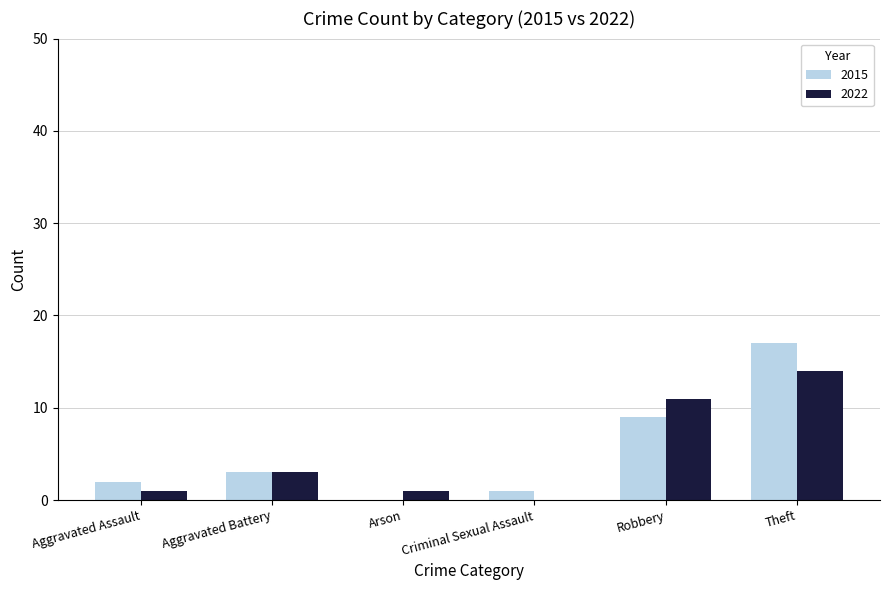

What is the sum of the 2015 values at Theft and Aggravated Battery?

20